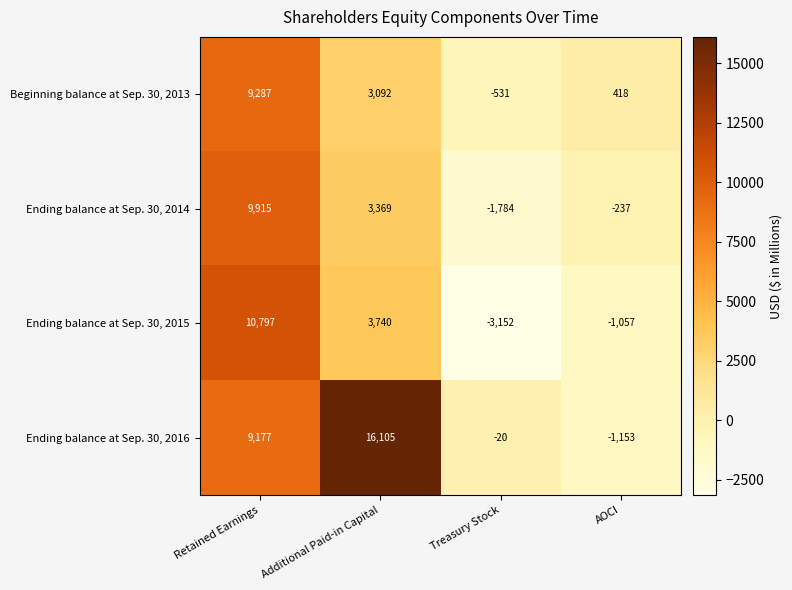

What is the difference between the Ending balance at Sep. 30, 2014 values at Additional Paid-in Capital and Retained Earnings?

6546